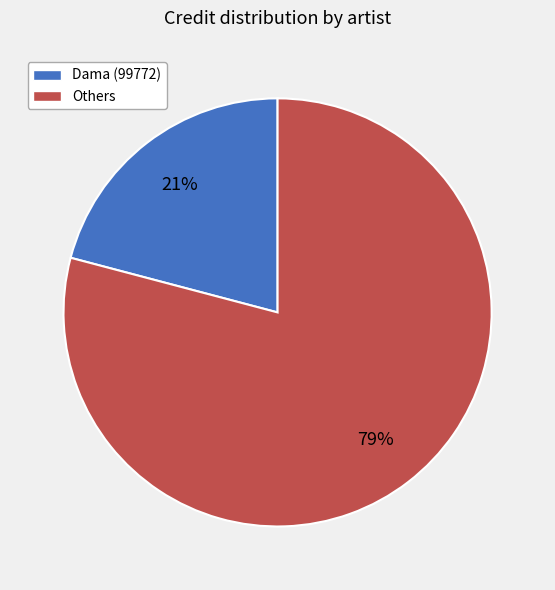

How many slices are in this pie chart?

2